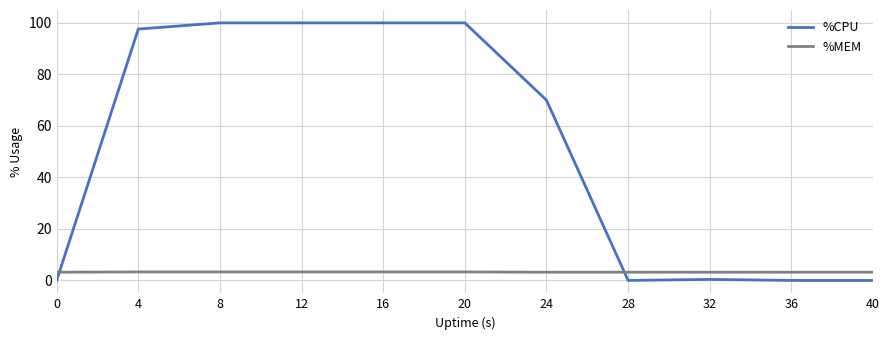

How many lines are shown in the chart?

2